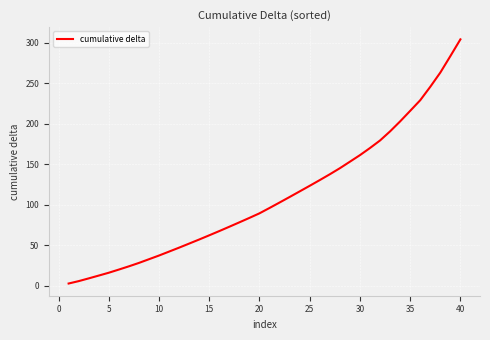

What is the maximum value shown in the chart?

304.3